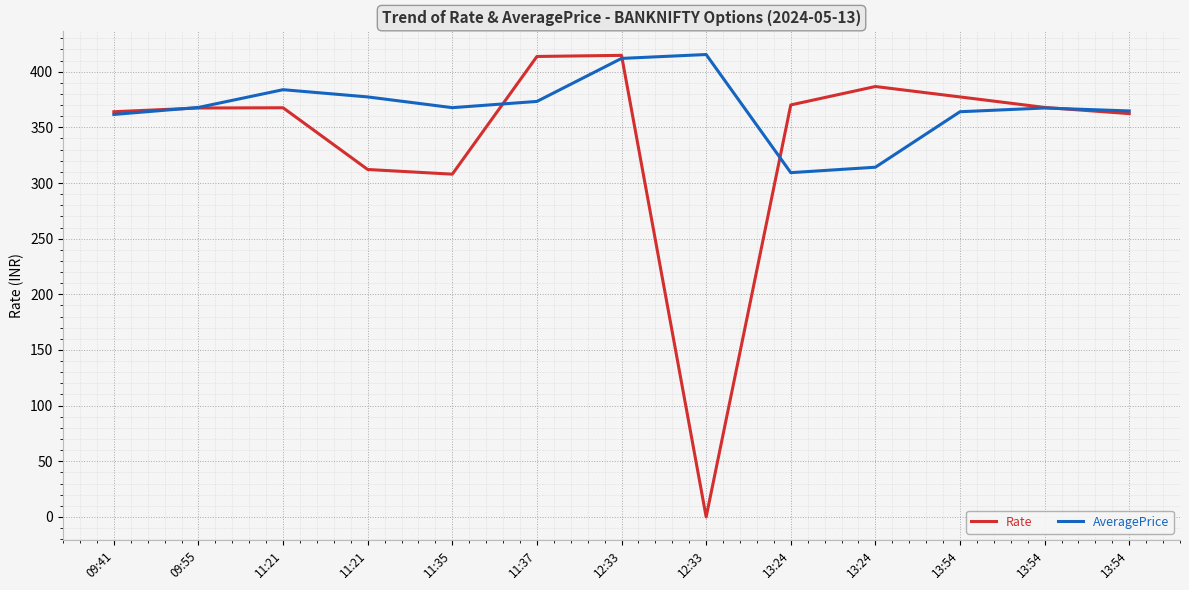

What are all the series names shown in the legend?

Rate, AveragePrice